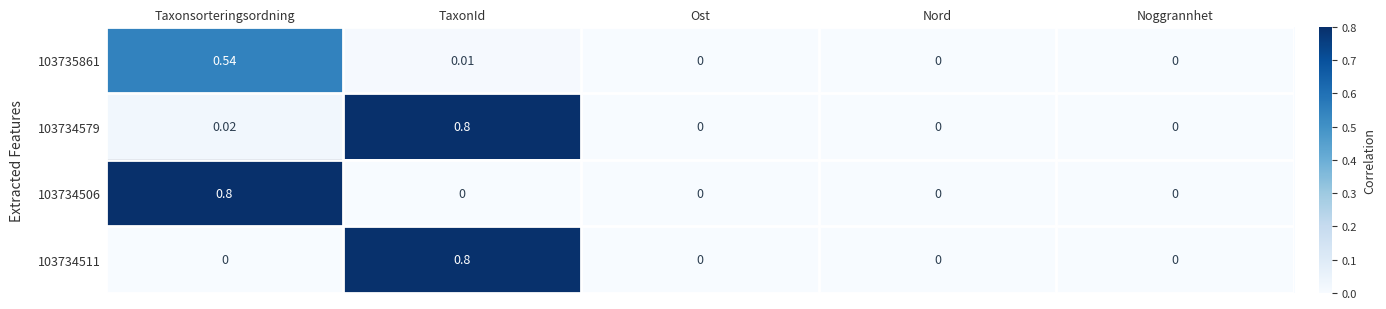

How many series are shown in this chart?

4